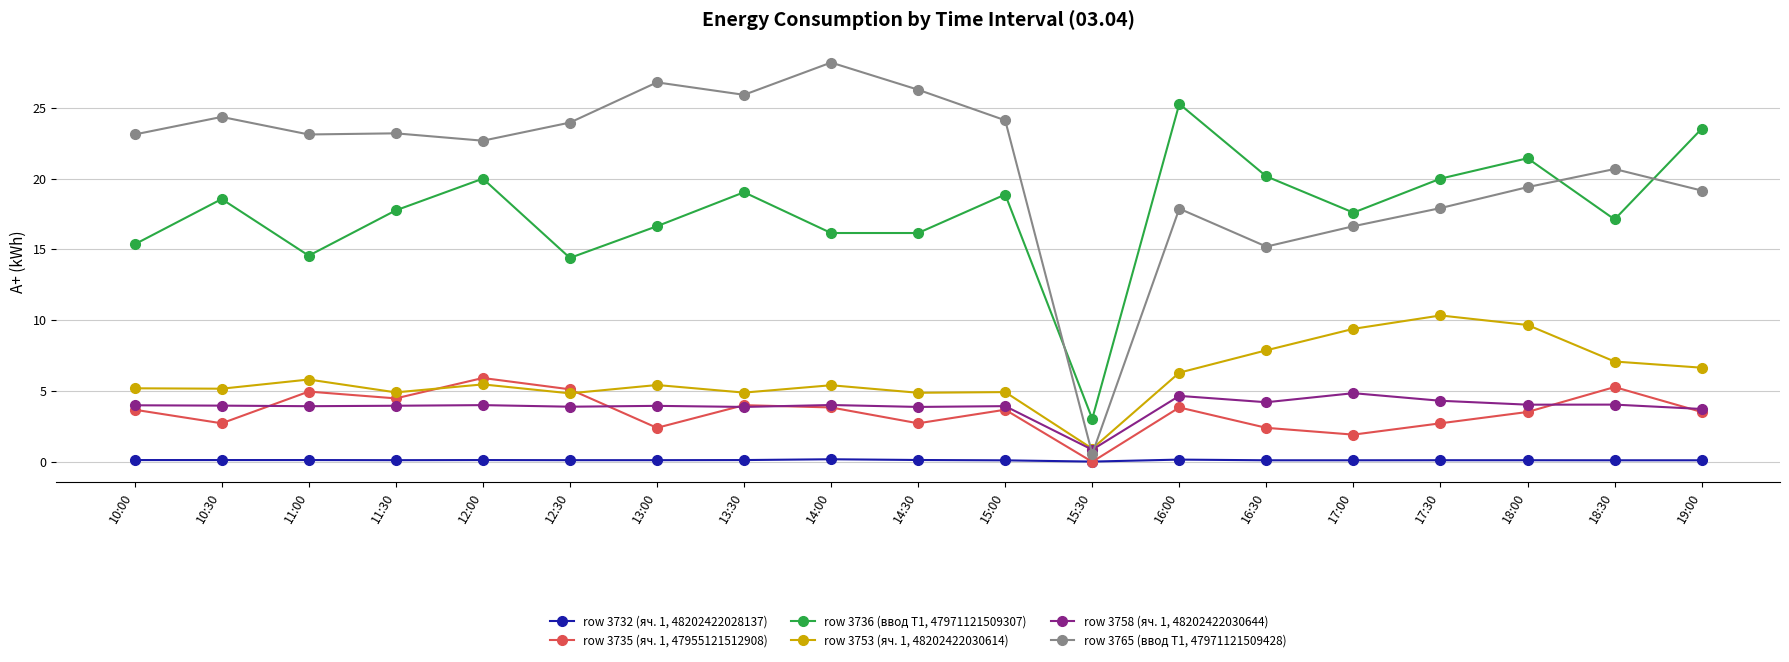

Which category has the lowest value in the row 3753 (яч. 1, 48202422030614) series?

15:30